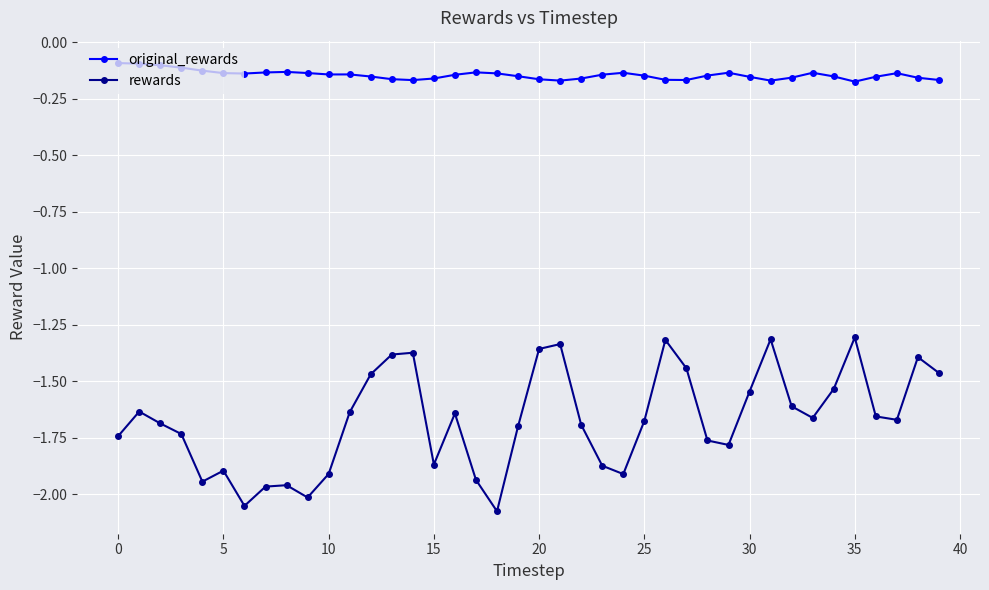

What is the sum of all original_rewards values?

-5.8